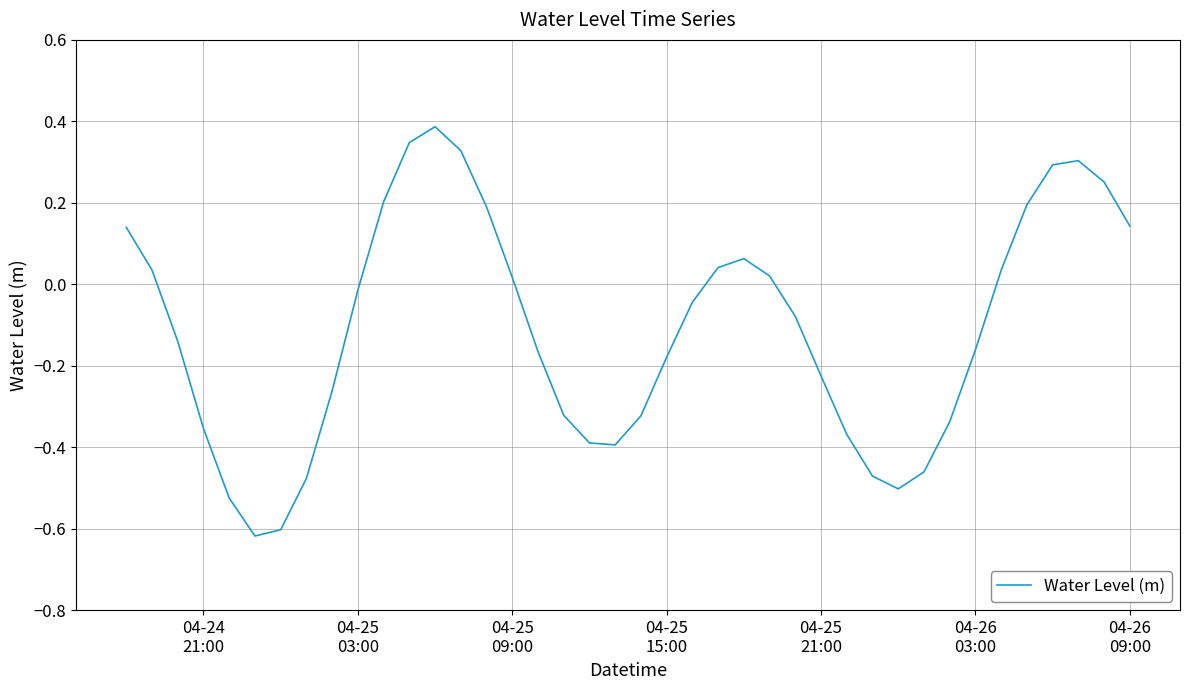

What is the maximum value shown in the chart?

0.4